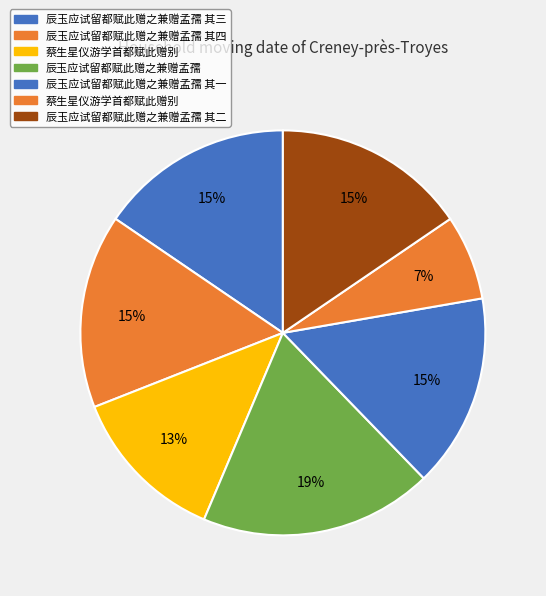

Rank the categories by value from lowest to highest.

蔡生星仪游学首都赋此赠别, 蔡生星仪游学首都赋此赠别, 辰玉应试留都赋此赠之兼赠孟孺 其一, 辰玉应试留都赋此赠之兼赠孟孺 其二, 辰玉应试留都赋此赠之兼赠孟孺 其三, 辰玉应试留都赋此赠之兼赠孟孺 其四, 辰玉应试留都赋此赠之兼赠孟孺